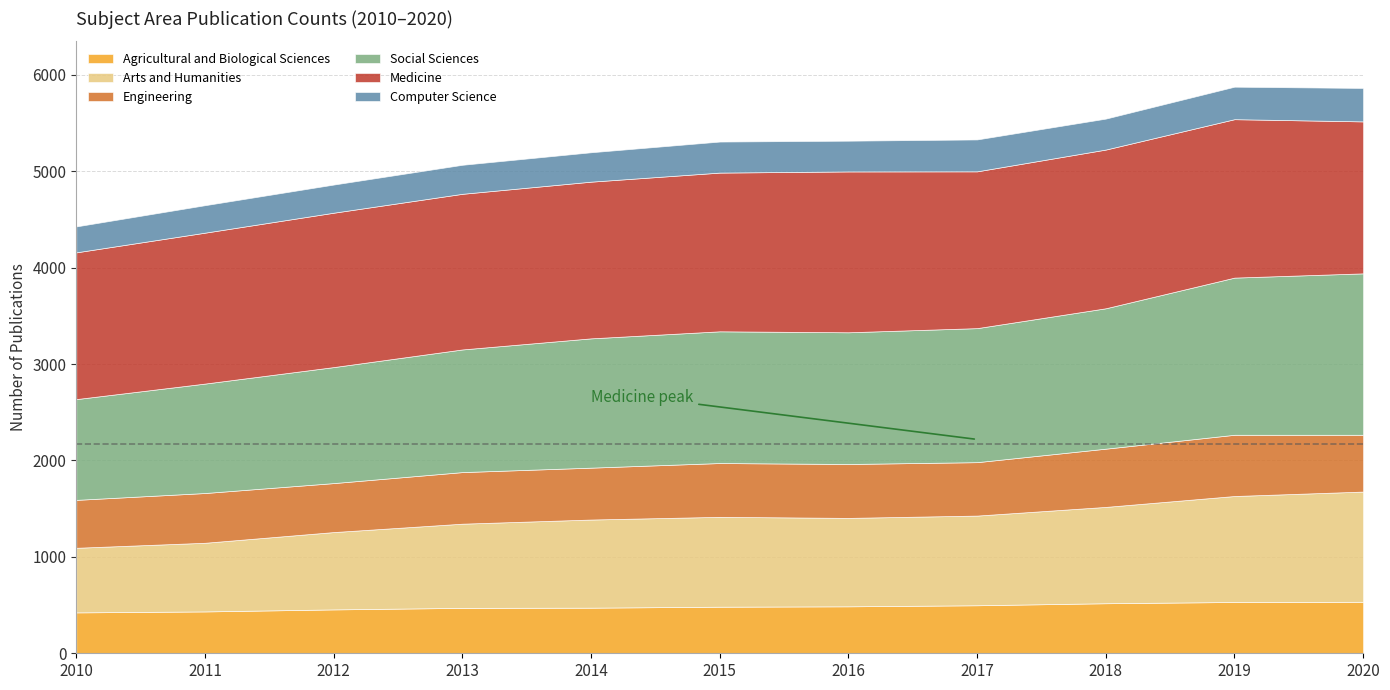

What is the difference between the highest and lowest values at 2011?

1280